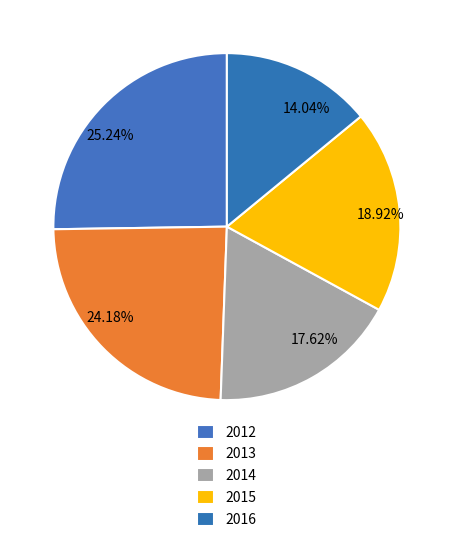

How many slices are in this pie chart?

5